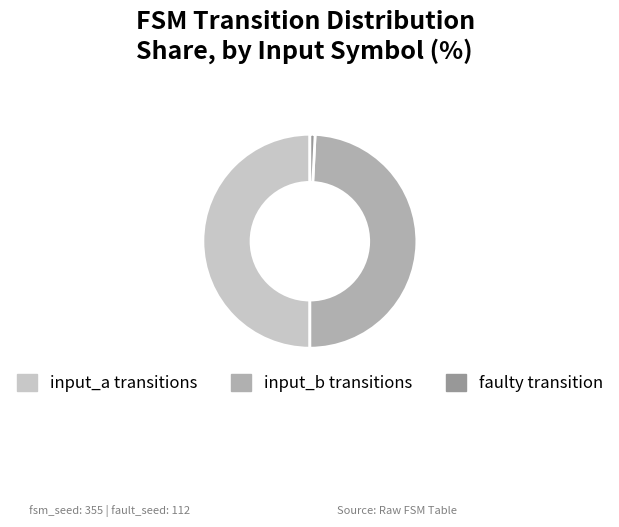

Is it true that input_b transitions is 49% of the pie?

True